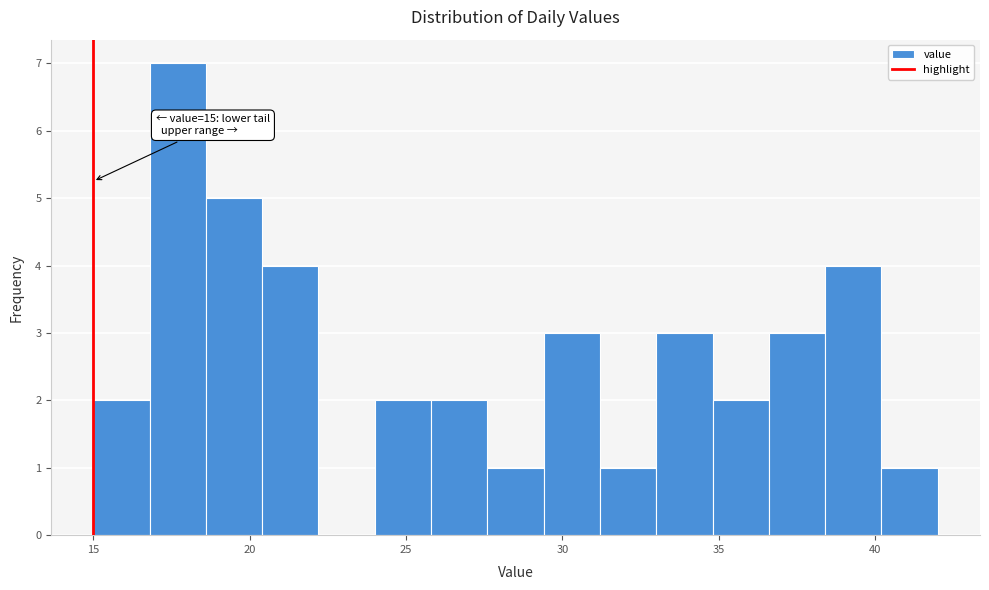

Around what value on the x-axis is the tallest bar? Give the approximate position of its centre, as read against the axis.

17.5